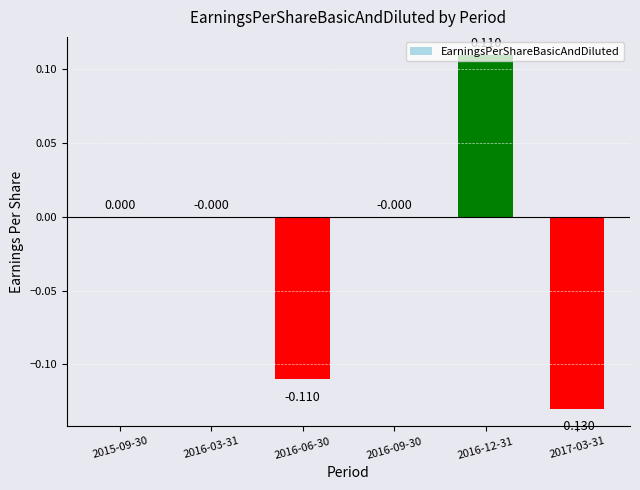

What is the label of the 4th bar from the right?

2016-06-30